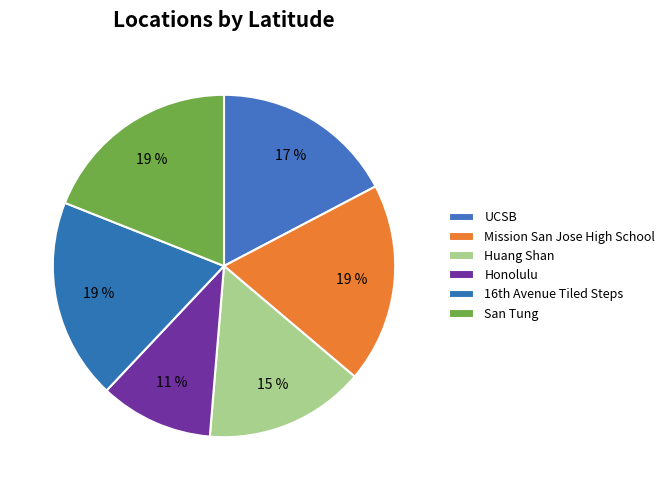

Count the number of slices in the pie.

6